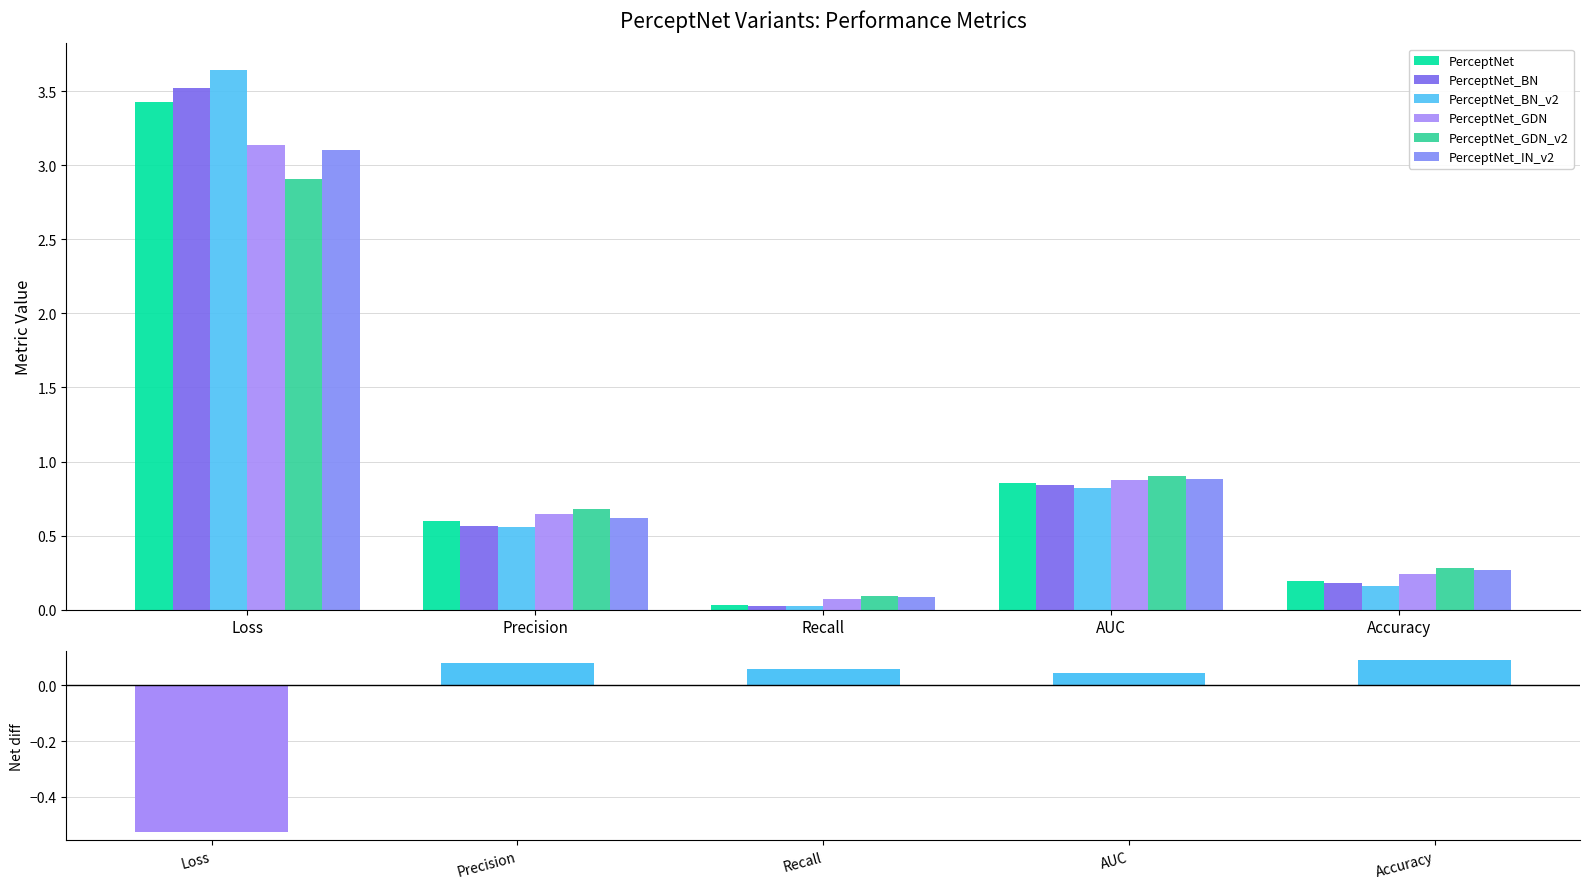

Reading left to right, list all the values displayed in this chart.

PerceptNet: Loss=3.4	Precision=0.6	Recall=0.0	AUC=0.9	Accuracy=0.2
PerceptNet_BN: Loss=3.5	Precision=0.6	Recall=0.0	AUC=0.8	Accuracy=0.2
PerceptNet_BN_v2: Loss=3.6	Precision=0.6	Recall=0.0	AUC=0.8	Accuracy=0.2
PerceptNet_GDN: Loss=3.1	Precision=0.6	Recall=0.1	AUC=0.9	Accuracy=0.2
PerceptNet_GDN_v2: Loss=2.9	Precision=0.7	Recall=0.1	AUC=0.9	Accuracy=0.3
PerceptNet_IN_v2: Loss=3.1	Precision=0.6	Recall=0.1	AUC=0.9	Accuracy=0.3